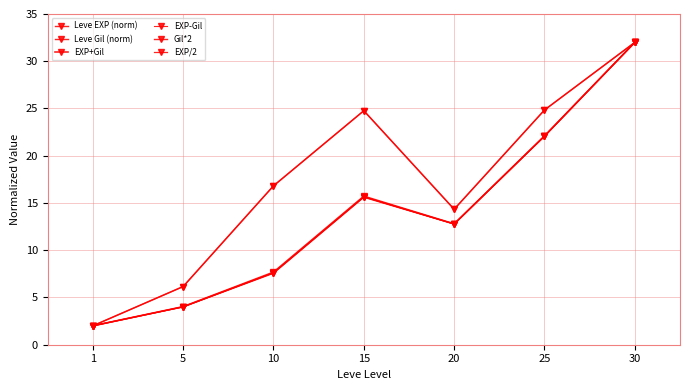

What is the difference between the second highest and minimum values in the EXP-Gil series?

20.1